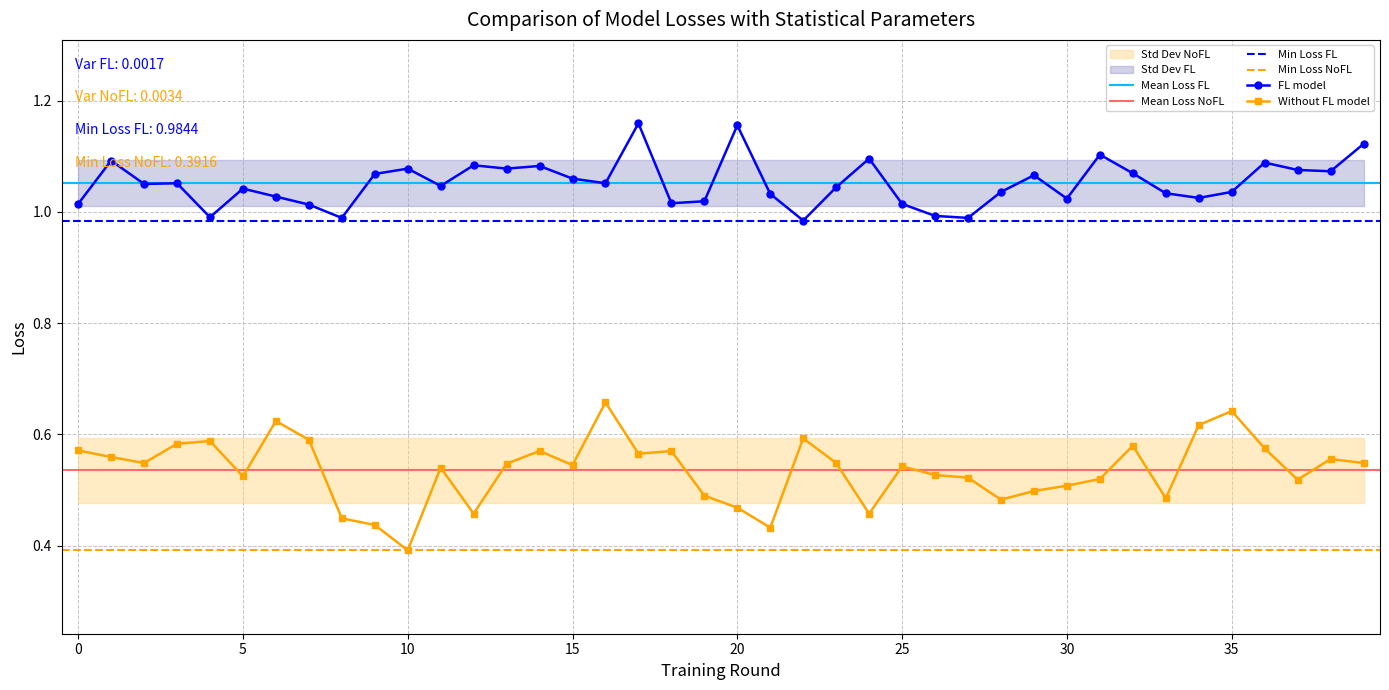

What is the label of the 6th point from the left?

5